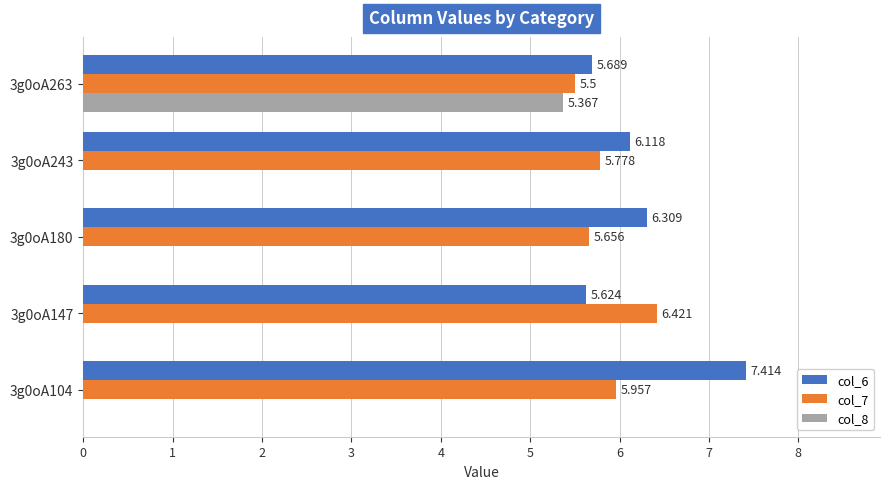

Count the number of data series in this chart.

3